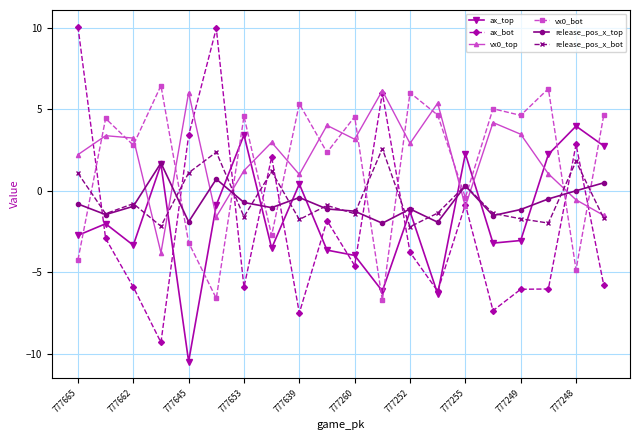

What is the value of the vx0_top point at the 4th from the left?

-3.8